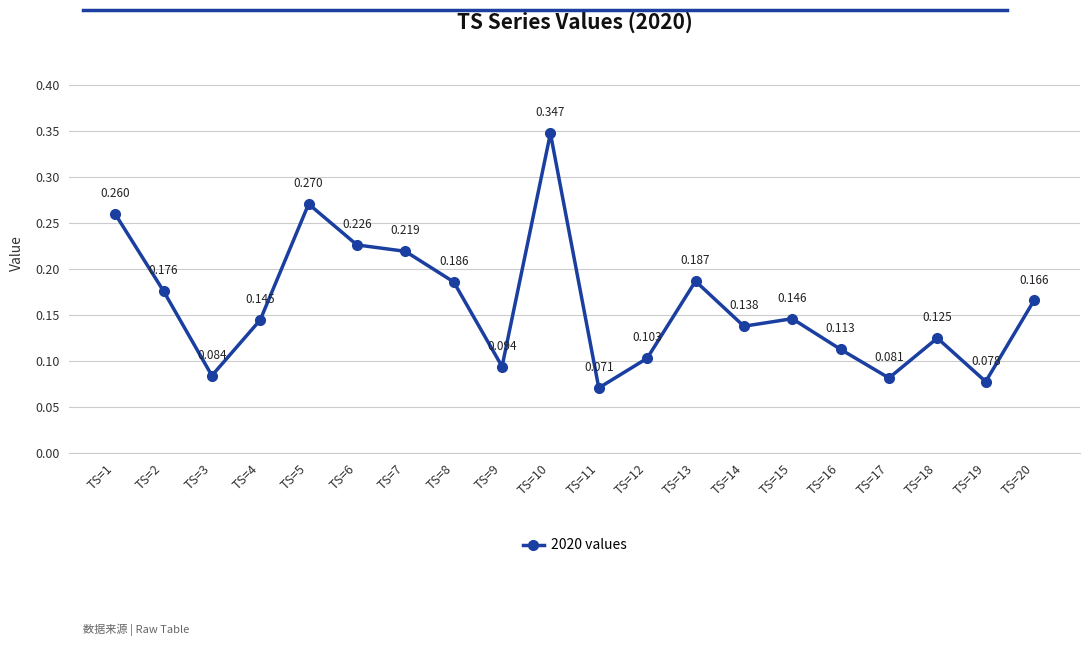

Is it true that the value at TS=16 is 0.2?

False